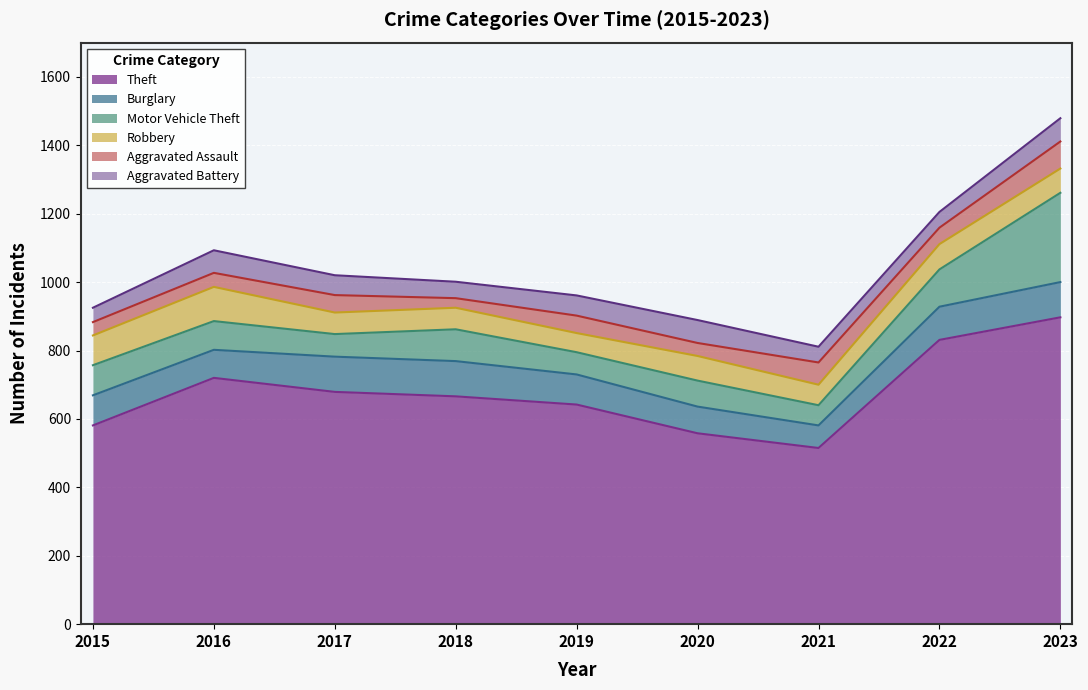

Where does the Burglary series first go above 88?

2017